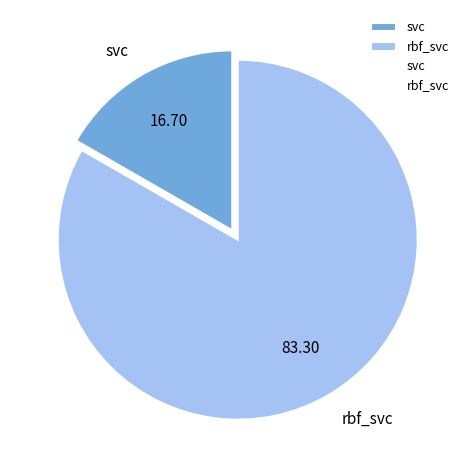

Is there any slice that represents more than half of the pie?

Yes